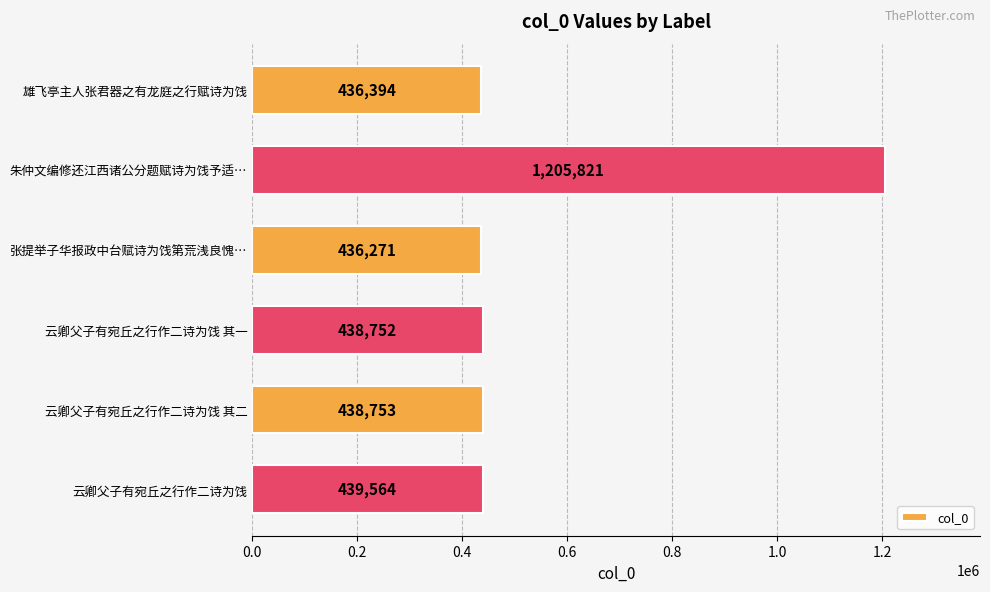

What is the label of the 6th bar from the bottom?

雄飞亭主人张君器之有龙庭之行赋诗为饯